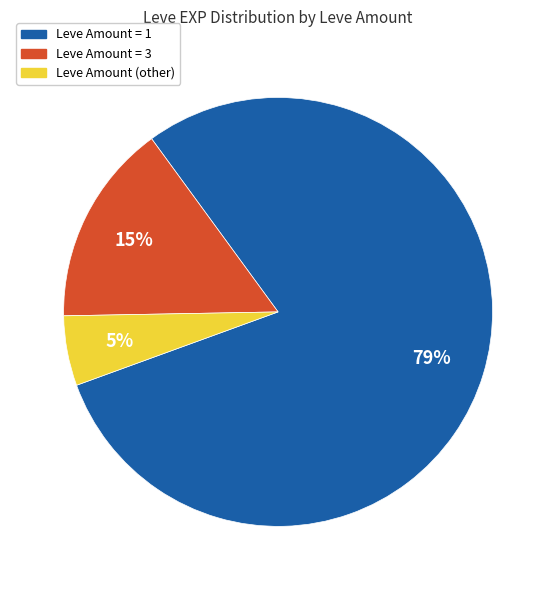

Does any single category account for the majority?

Yes